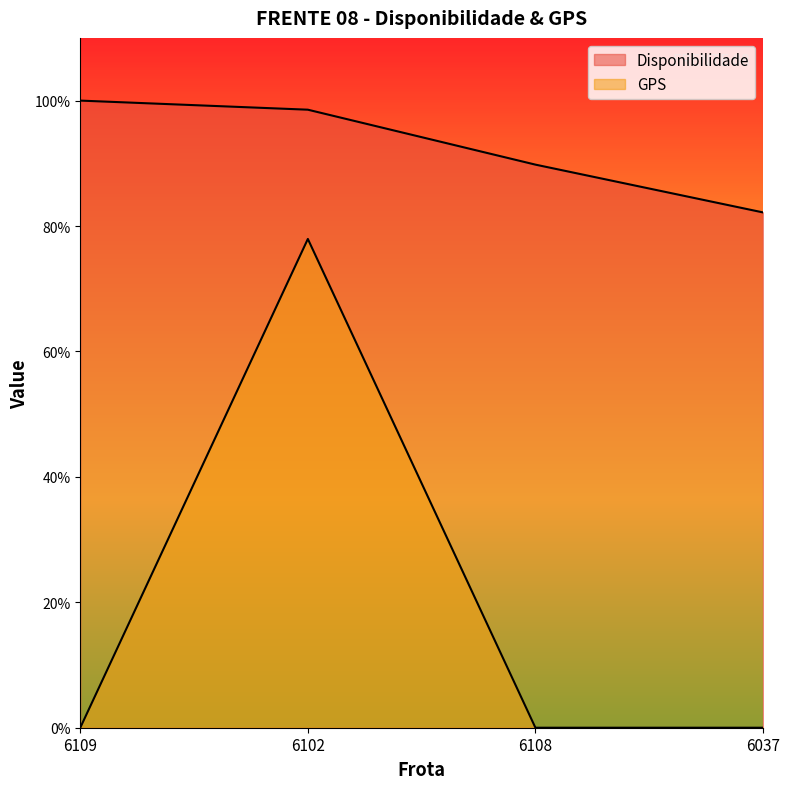

At which label does Disponibilidade reach its peak?

6109